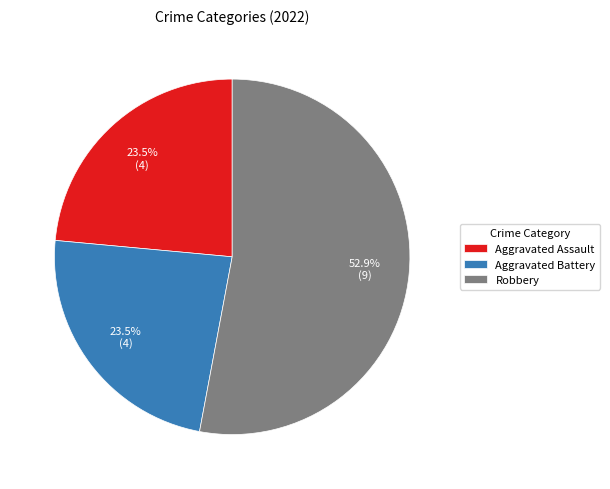

Is there any slice that represents more than half of the pie?

Yes